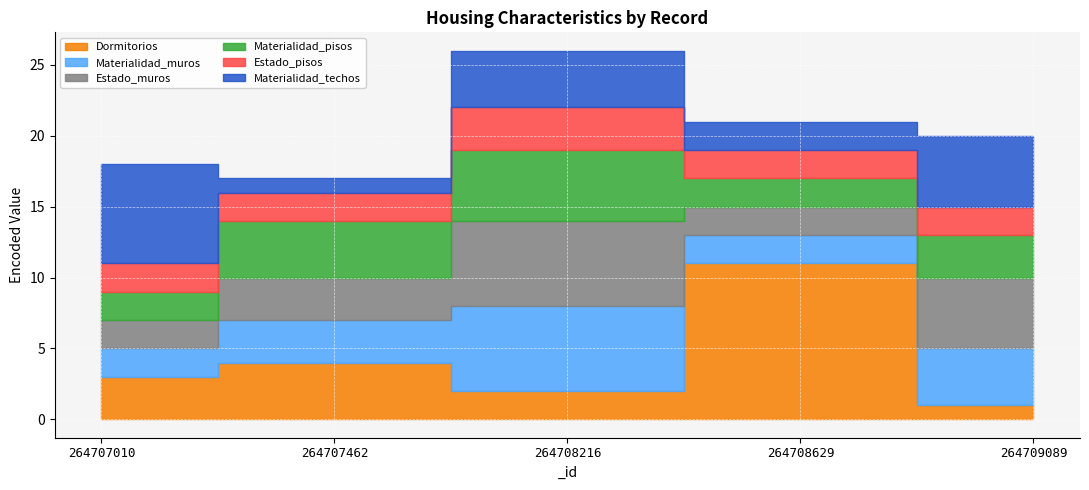

Which series has the largest total across all categories?

Dormitorios